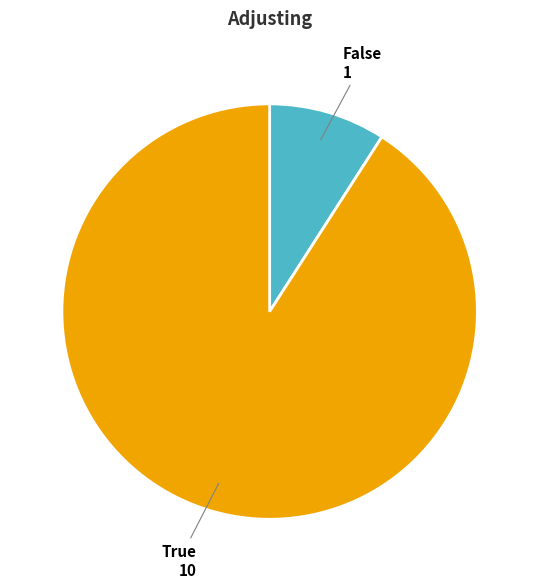

How many slices are in this pie chart?

2